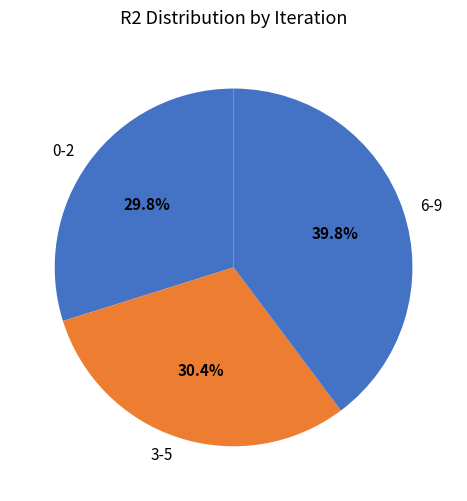

Rank the categories by value from lowest to highest.

0-2, 3-5, 6-9